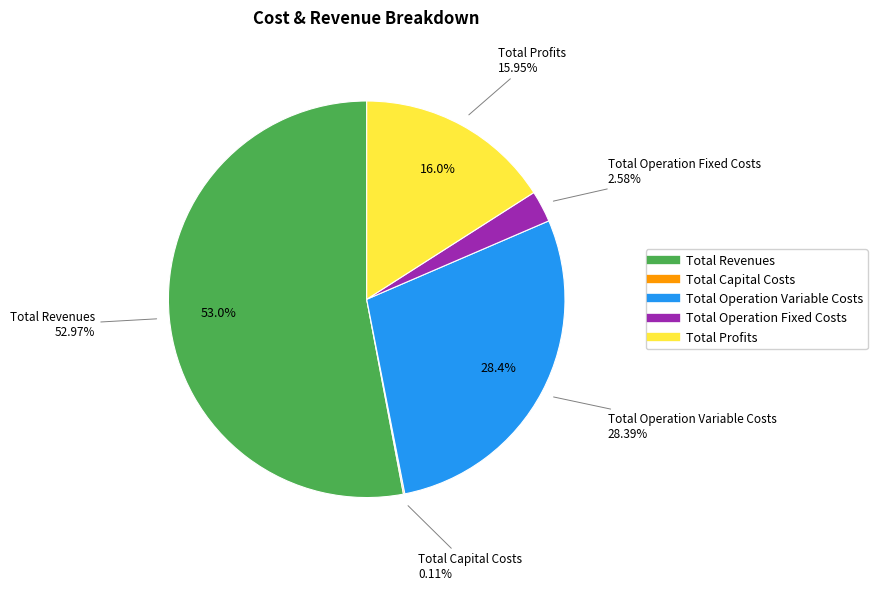

Rank the categories by value from highest to lowest.

Total Revenues, Total Operation Variable Costs, Total Profits, Total Operation Fixed Costs, Total Capital Costs